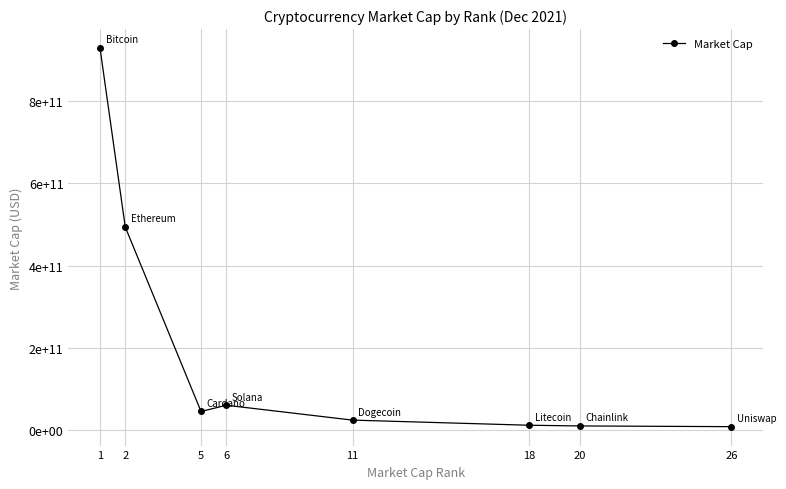

Does the chart have visible grid lines?

Yes